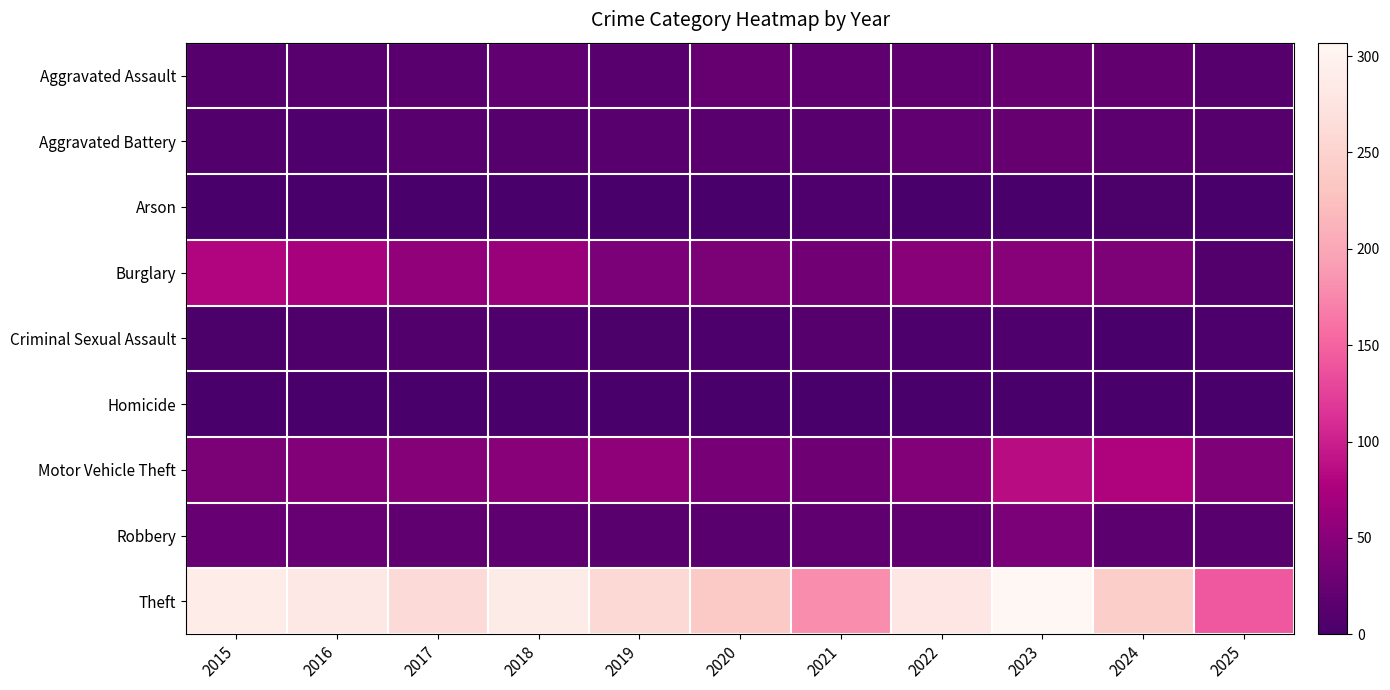

What is the total value across all series at 2021?

308